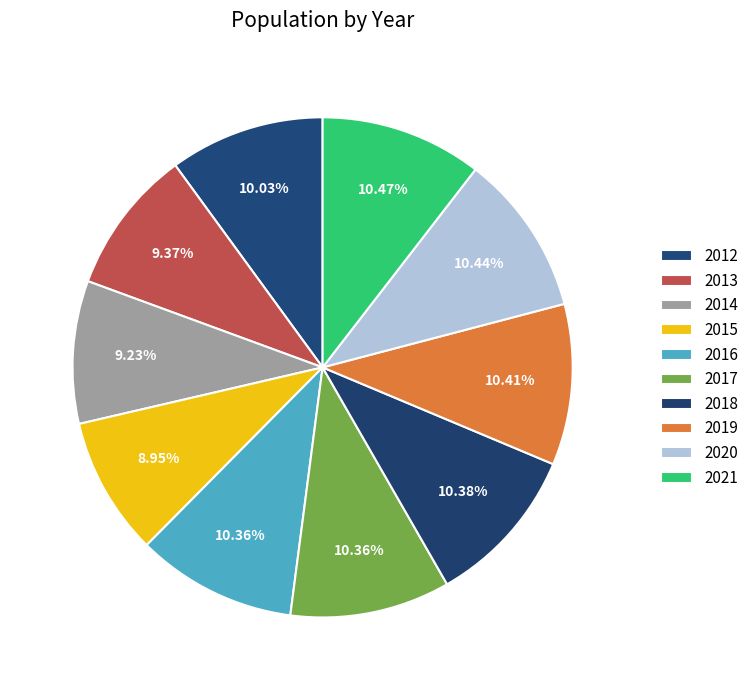

How many segments does this pie chart have?

10